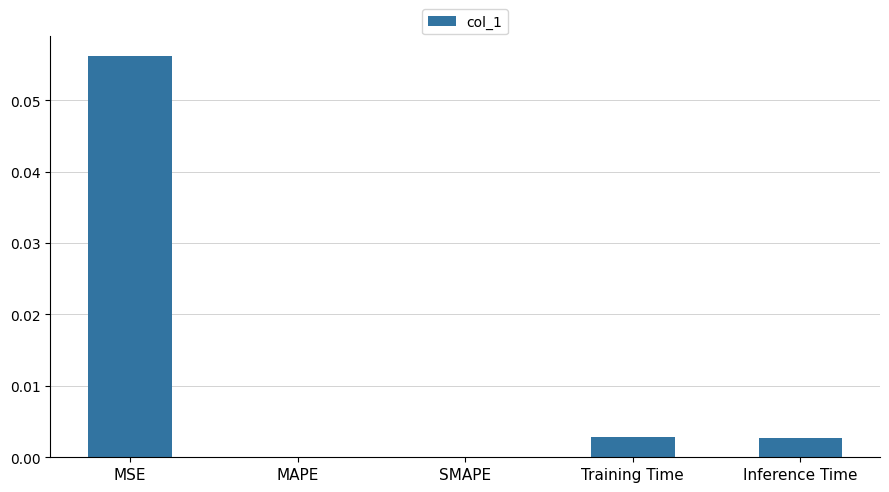

True or false: the data shows 0.0 at MSE.

False